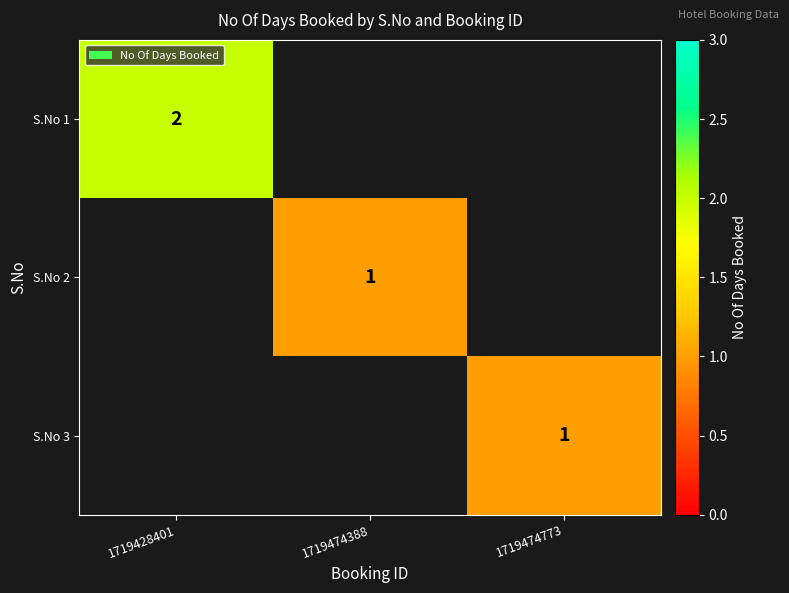

The S.No 3 series shows 1 at 1719474773. True or false?

True